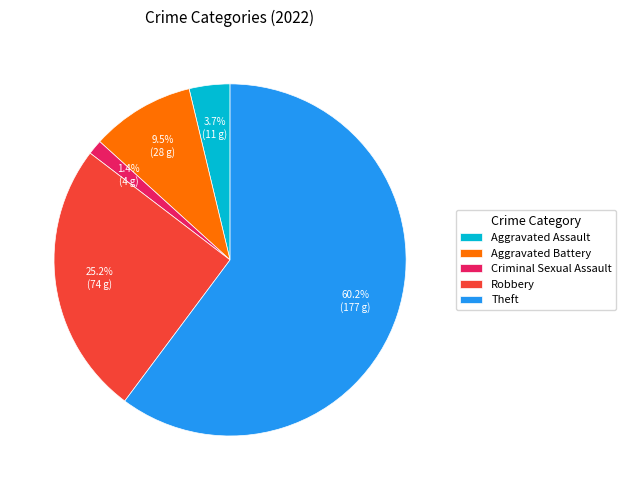

Which slice is the largest?

Theft